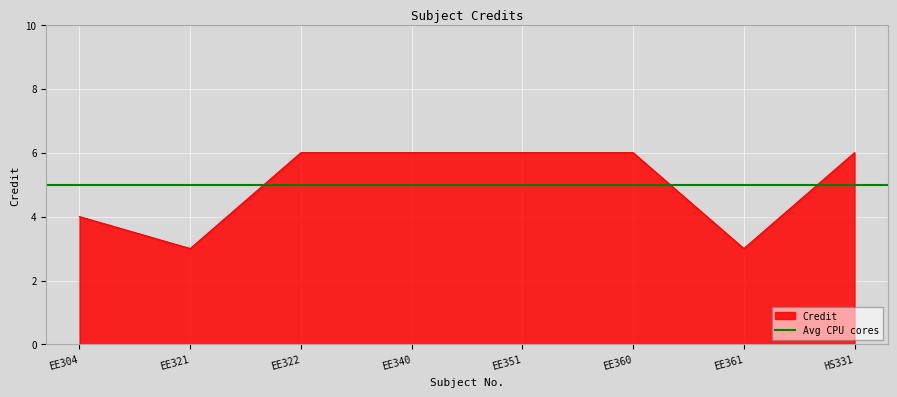

What is the difference between the maximum and second lowest values?

3